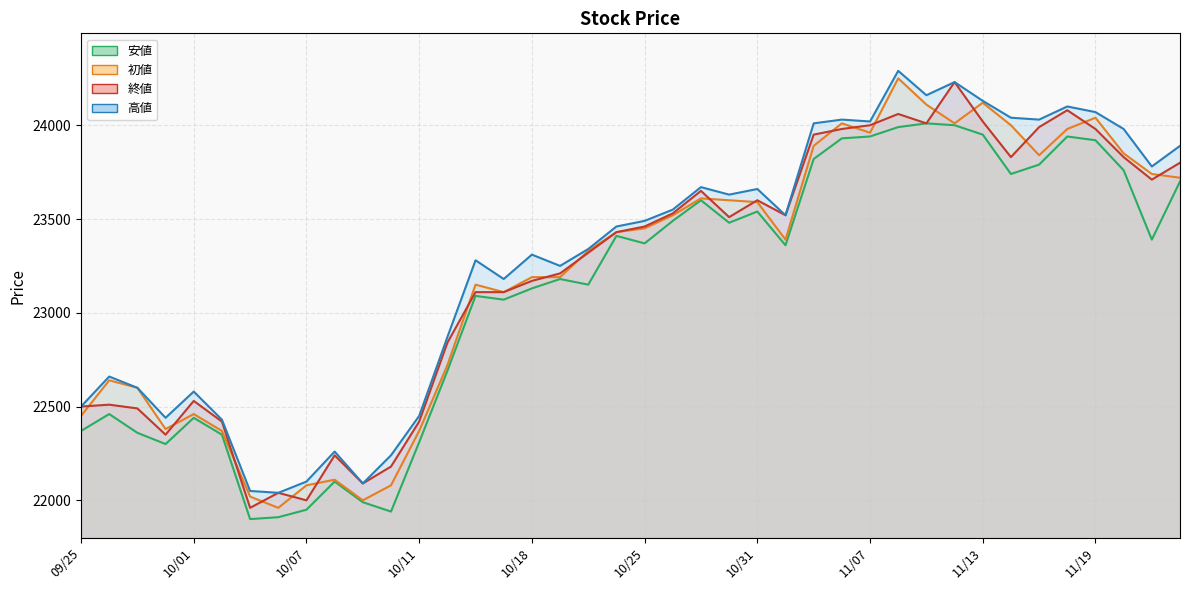

True or false: 安値 has more than 0 interior local peaks.

True